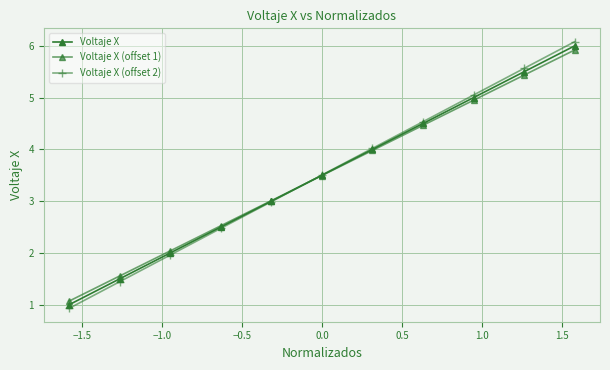

Reading left to right, extract all data points from this chart.

Voltaje X: 1.0	1.5	2.0	2.5	3.0	3.5	4.0	4.5	5.0	5.5	6.0
Voltaje X (offset 1): 1.1	1.6	2.0	2.5	3.0	3.5	4.0	4.5	4.9	5.4	5.9
Voltaje X (offset 2): 0.9	1.4	2.0	2.5	3.0	3.5	4.0	4.5	5.1	5.6	6.1